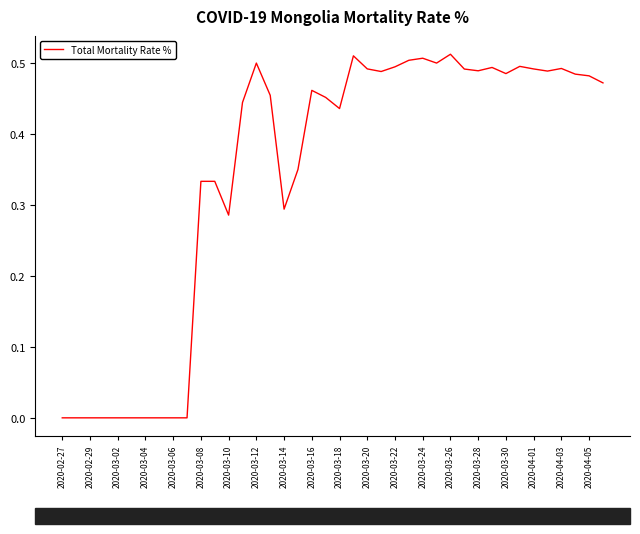

How many interior local valleys (lower than both neighbors) does the data have?

8